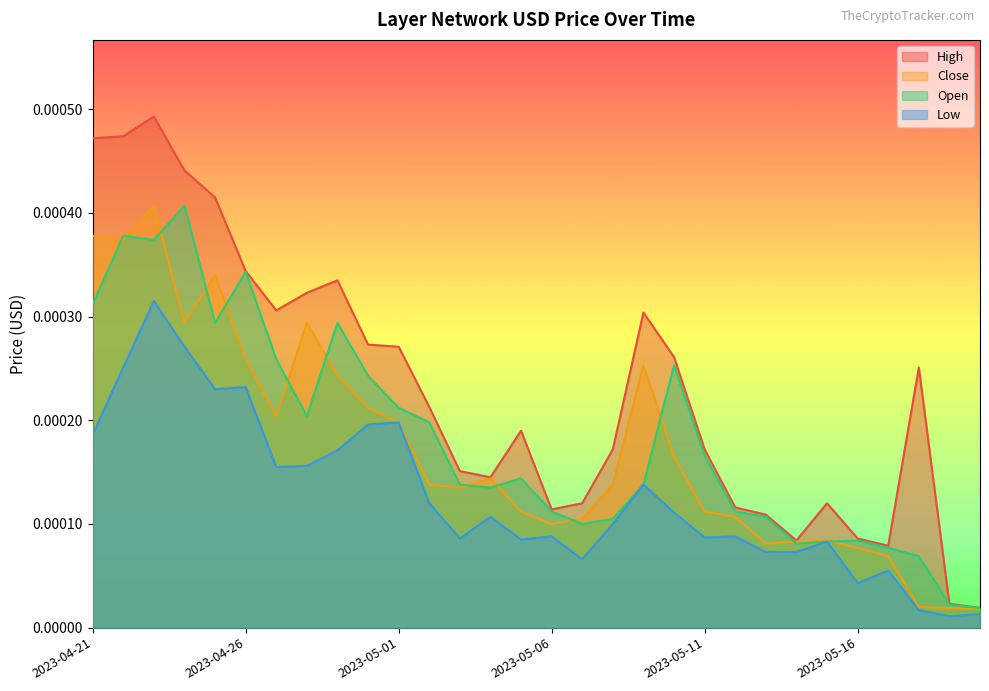

Which series changed the most between 2023-04-28 and 2023-05-18?

Close